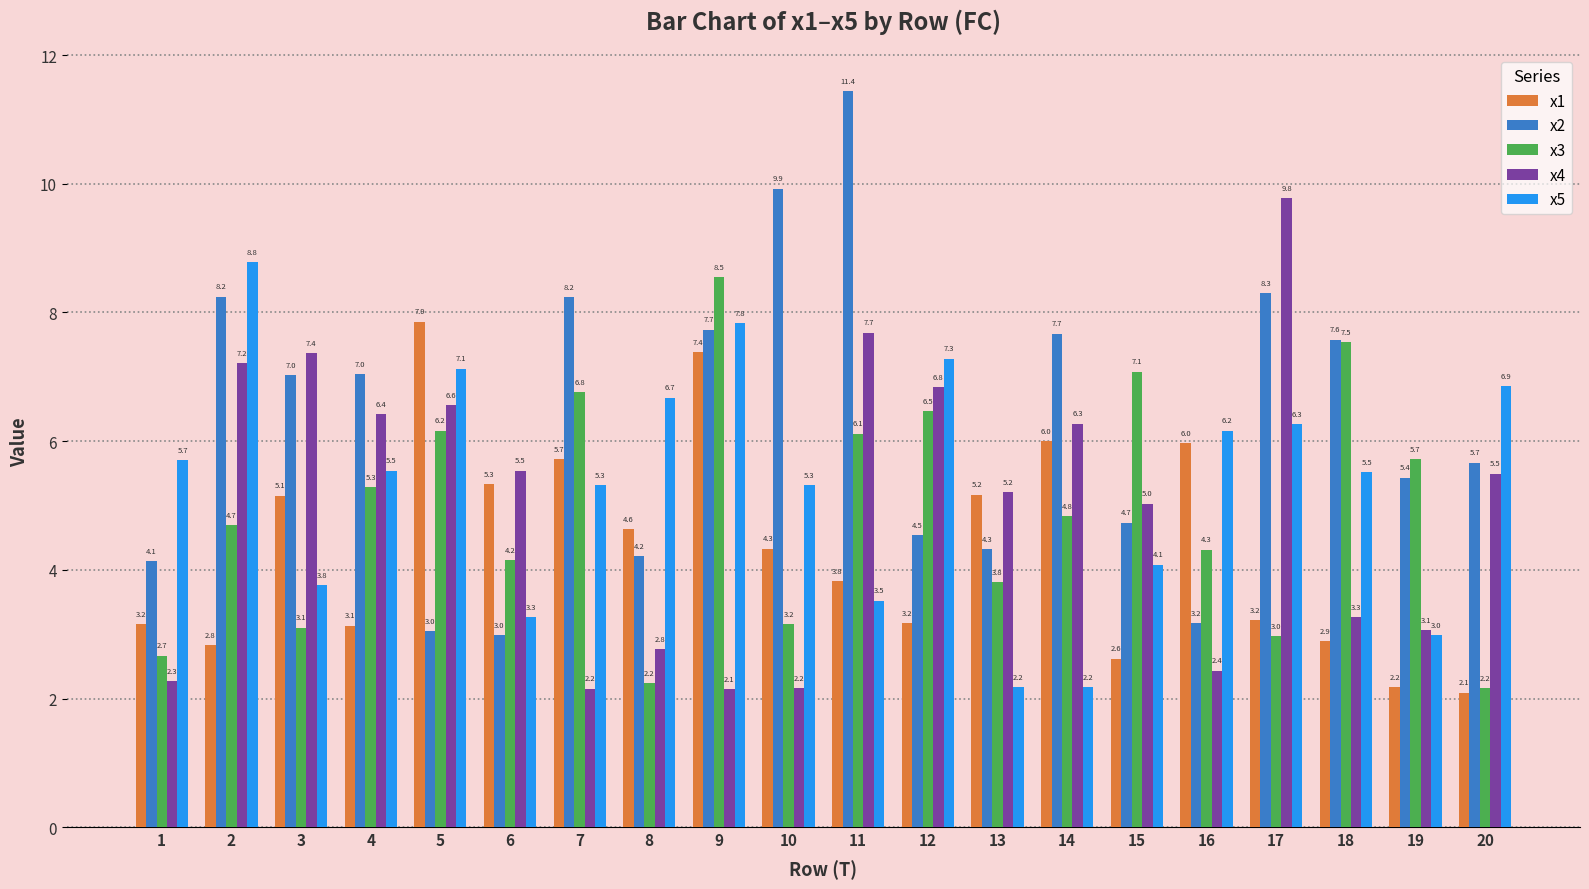

Which category has the highest value in the x5 series?

2